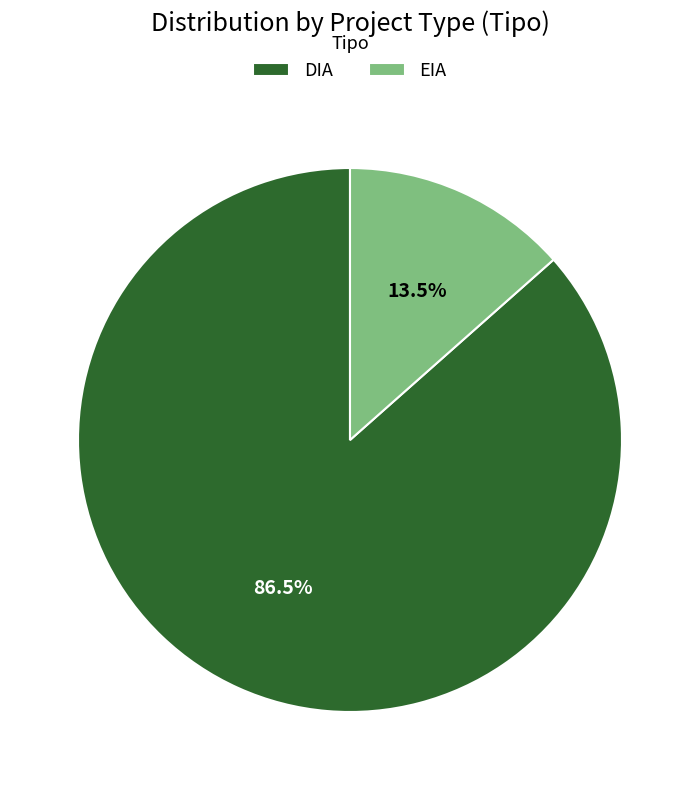

Approximately how many times larger is the value at DIA compared to EIA?

6.4